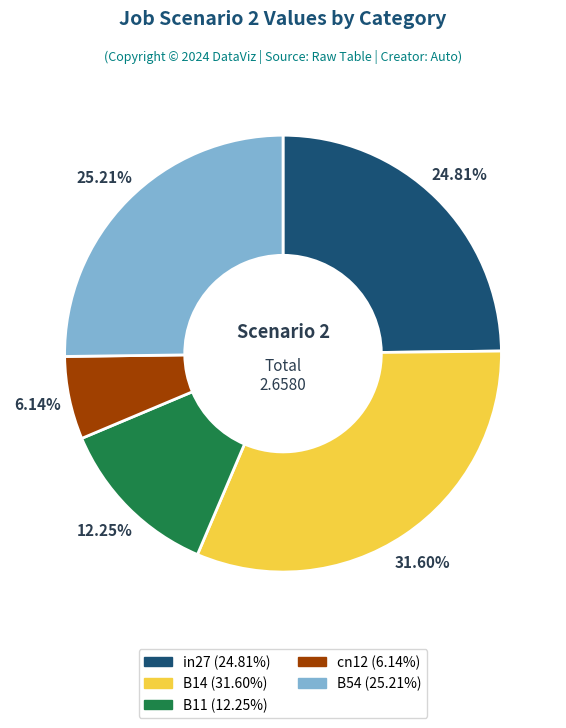

To the nearest percent, what percentage of the pie is cn12?

6%